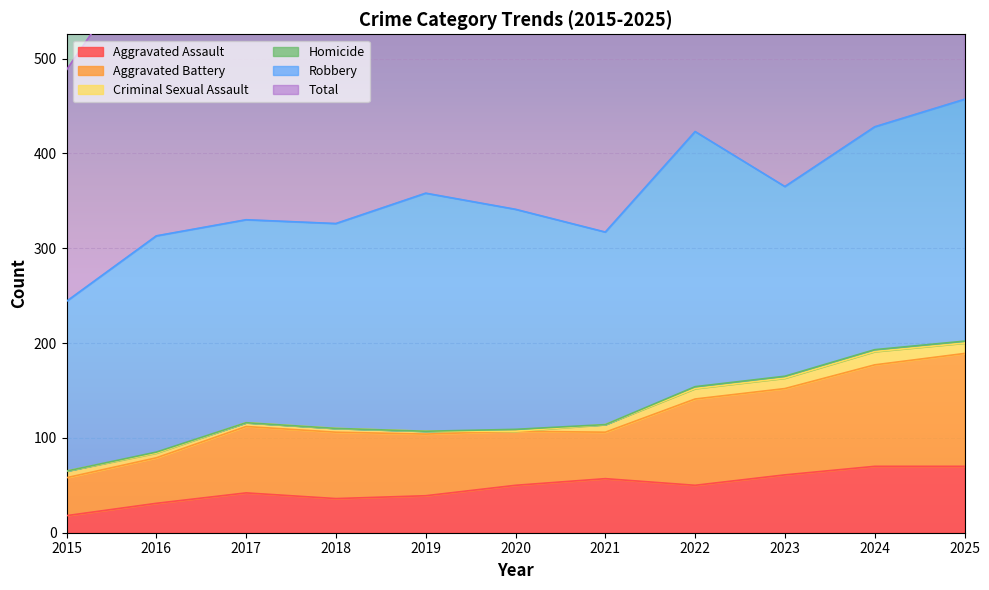

What are all the series names shown in the legend?

Aggravated Assault, Aggravated Battery, Criminal Sexual Assault, Homicide, Robbery, Total